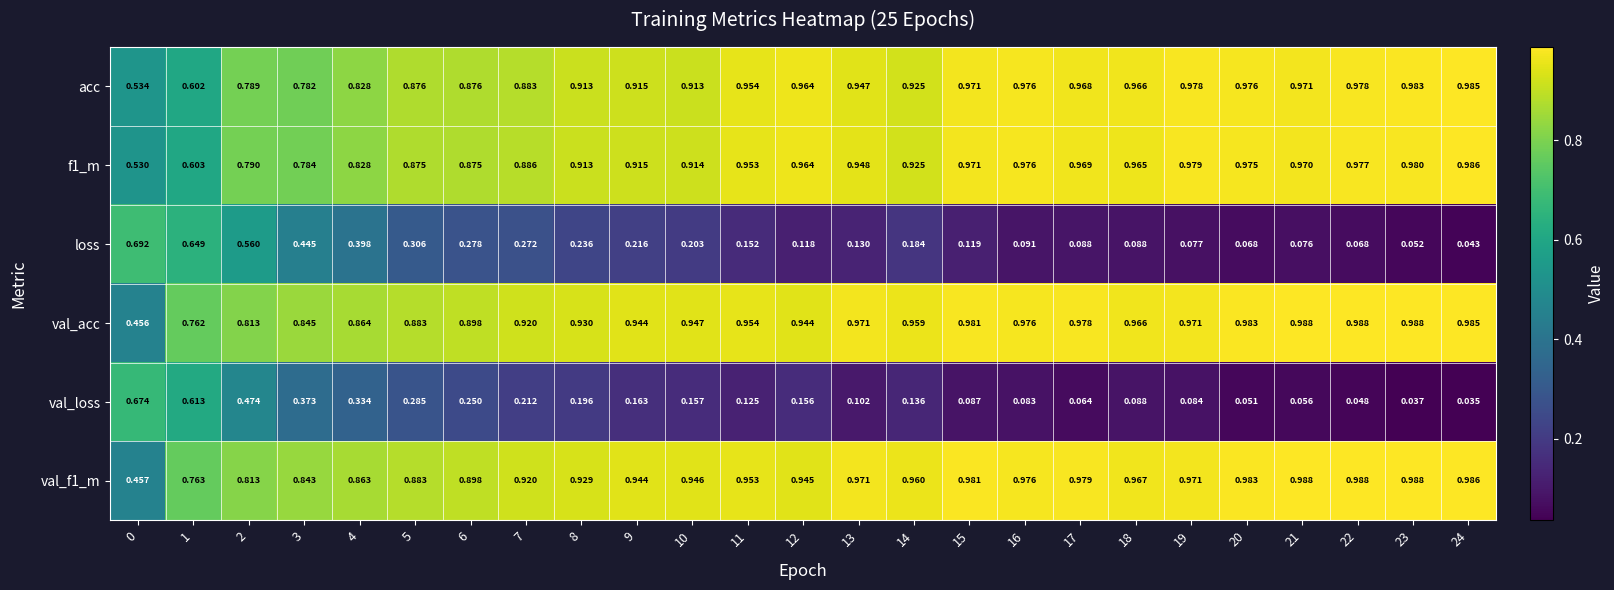

Is the value of loss at 5 greater than the value of val_acc at 19?

No